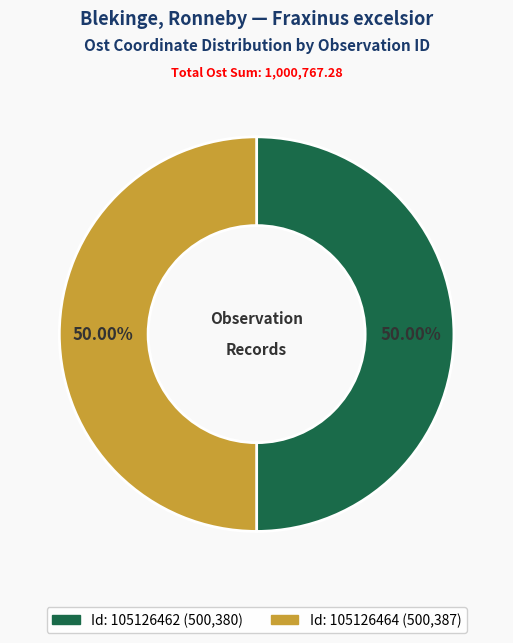

Does any single category account for the majority?

Yes